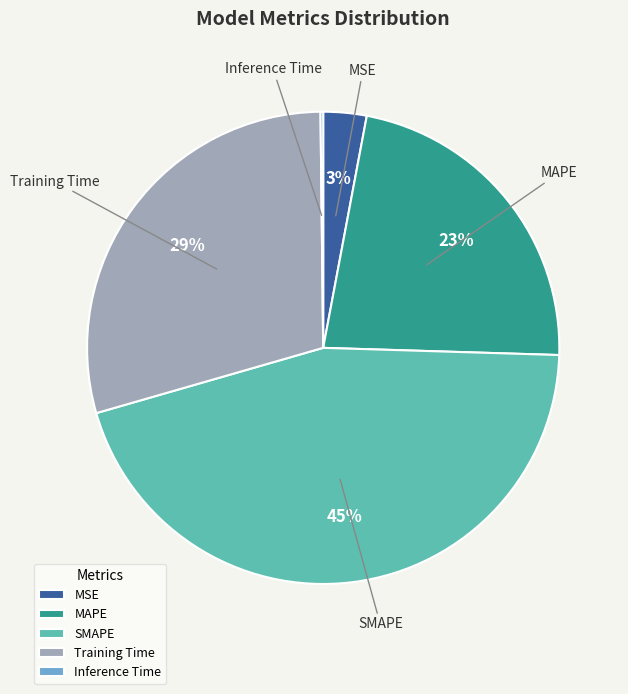

Is there a majority slice in this chart?

No